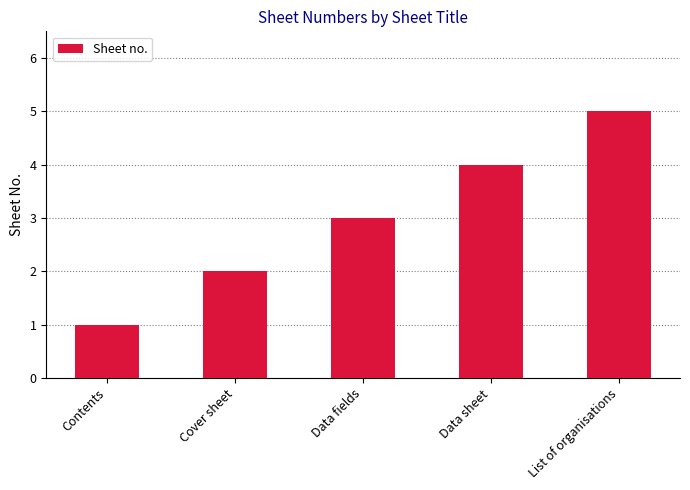

What is the label of the 3rd bar from the left?

Data fields